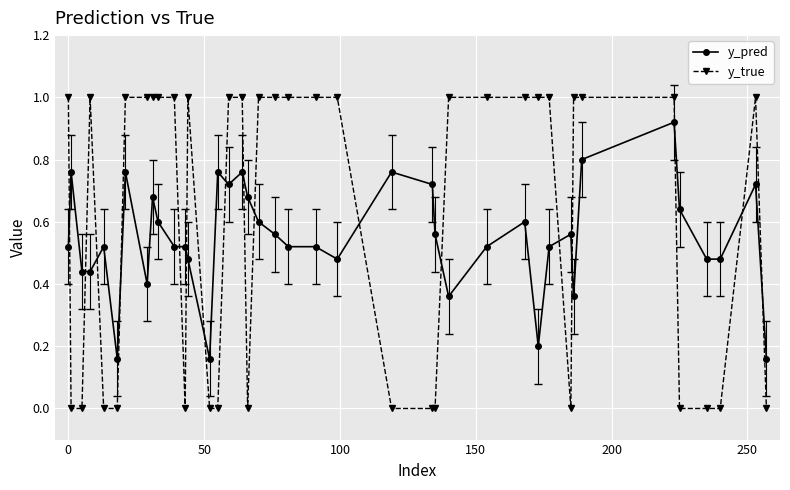

What is the difference between the second highest and minimum values in the y_true series?

1.0